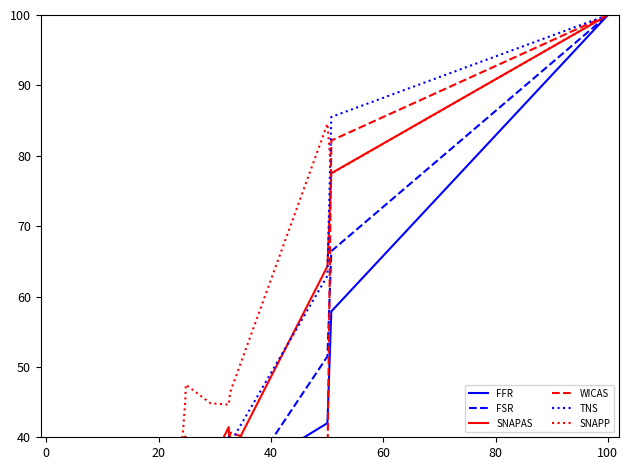

At which category does FFR reach its first local valley?

20